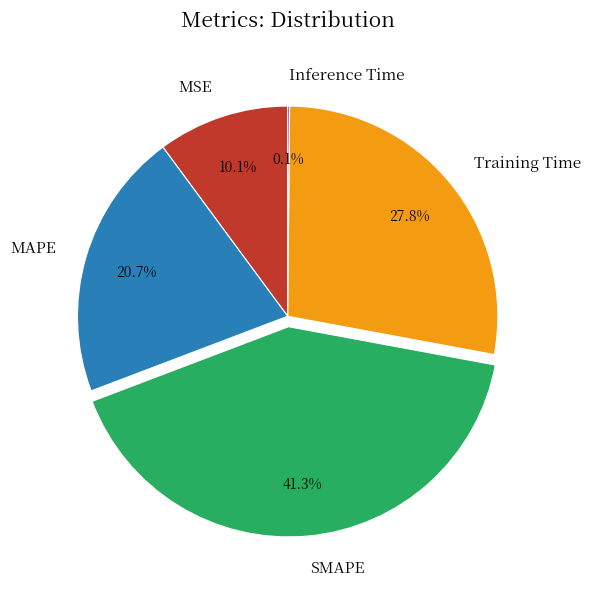

Combined, what portion of the pie is MAPE and SMAPE?

62.0%